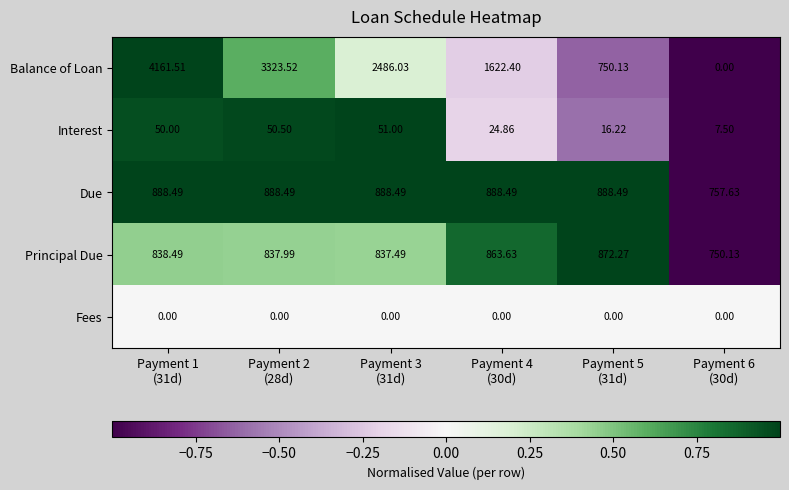

What is the difference between the highest and lowest values at Payment 5
(31d)?

888.5